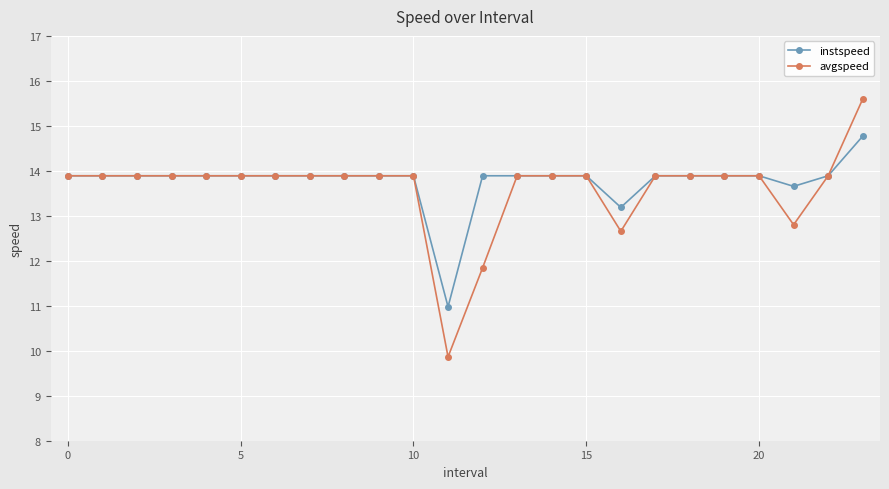

What is the value of the avgspeed point at the 5th from the left?

13.9